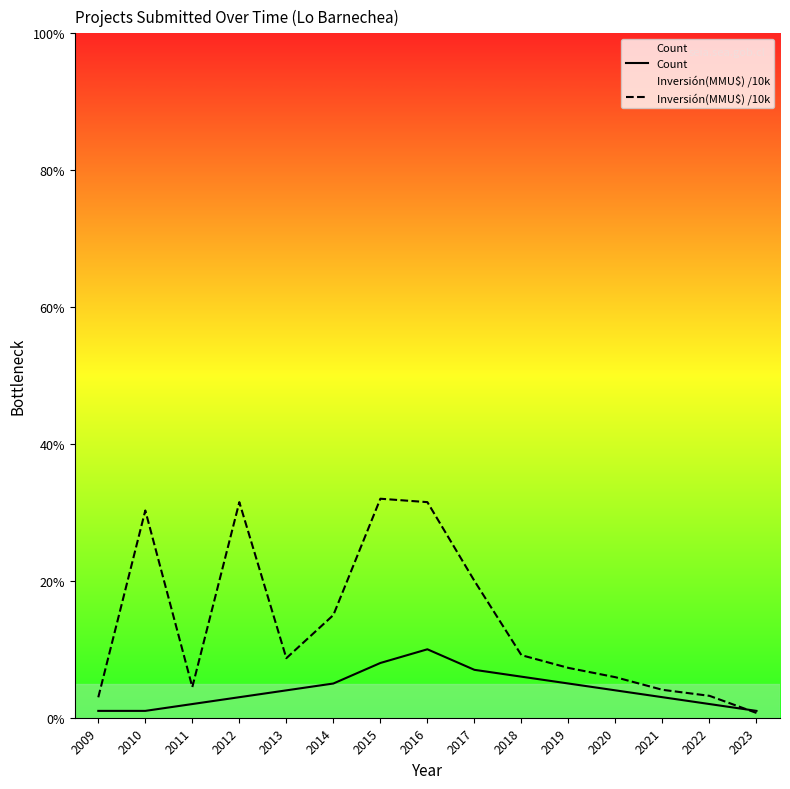

What are all the series names shown in the legend?

Count, Inversión(MMU$) /10k